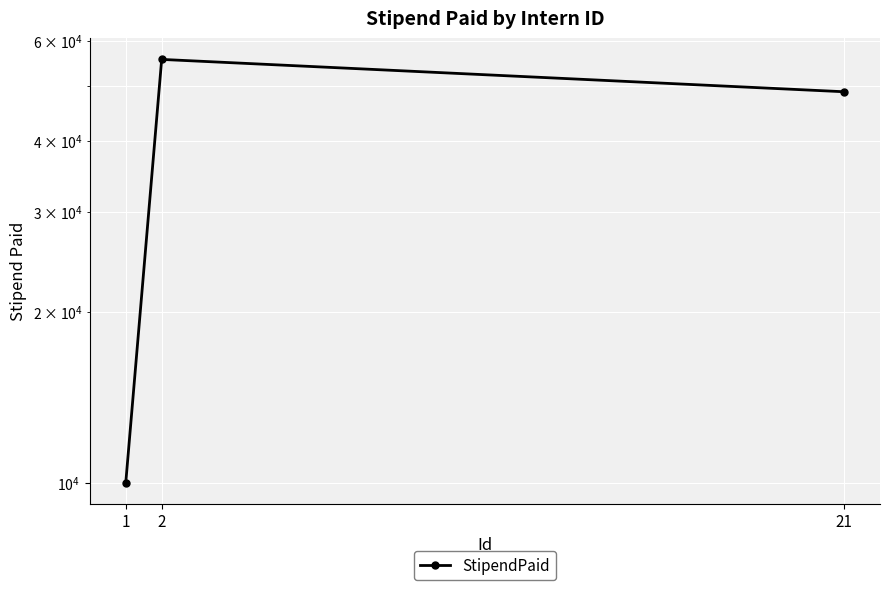

At which label does the data first exceed 48787?

2